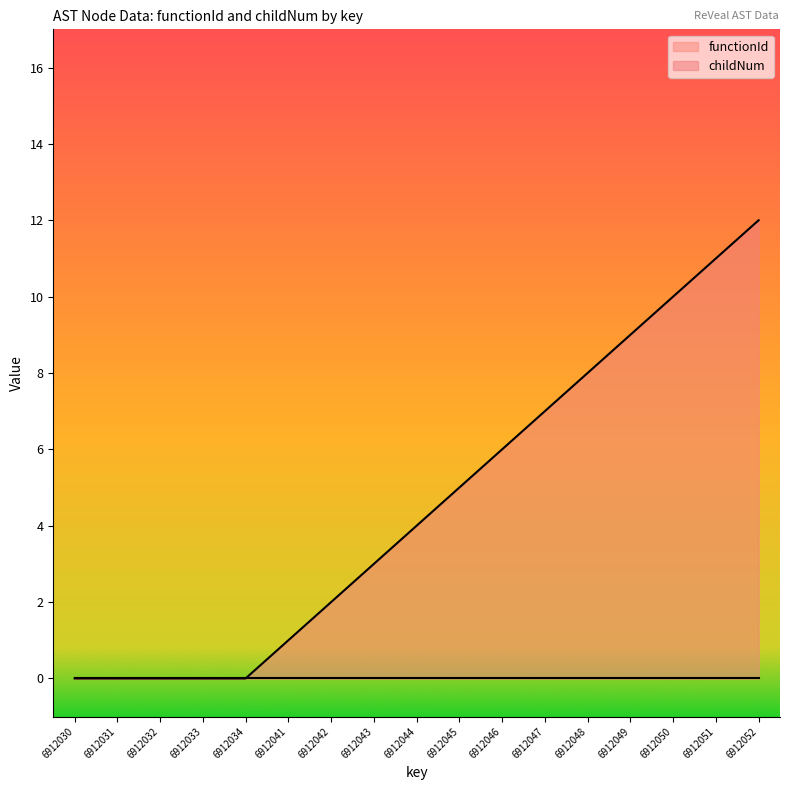

Which category has the lowest value across all series?

6912030